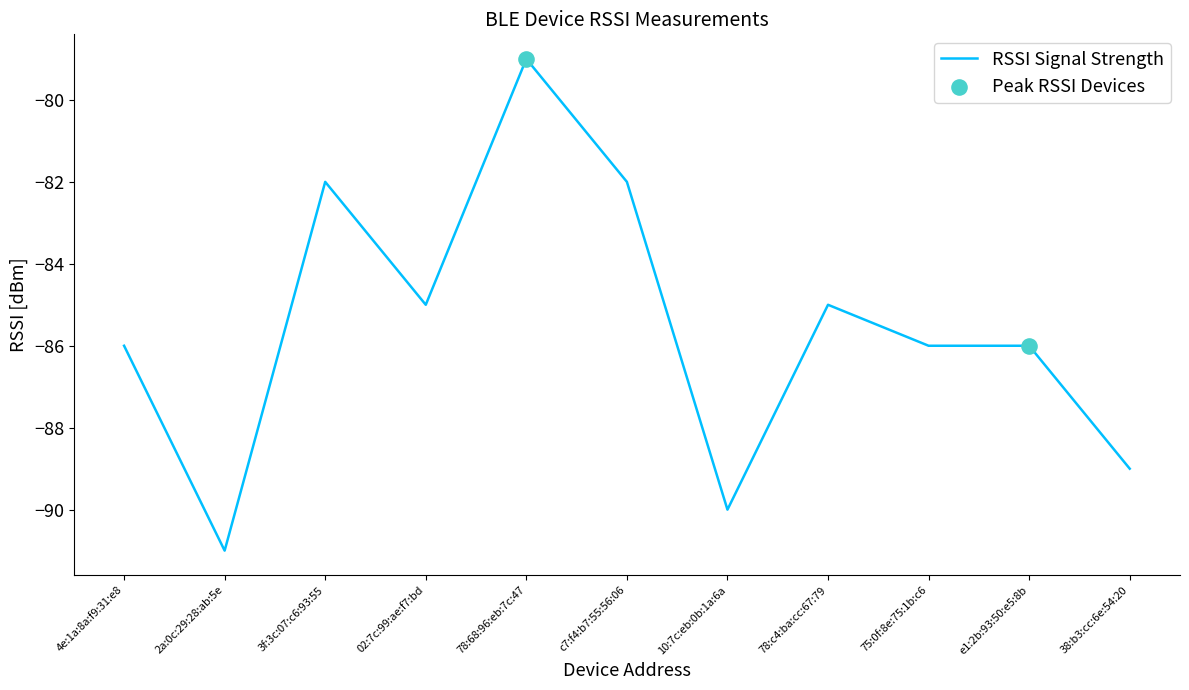

What is the change in value from 78:c4:ba:cc:67:79 to 75:0f:8e:75:1b:c6?

-1